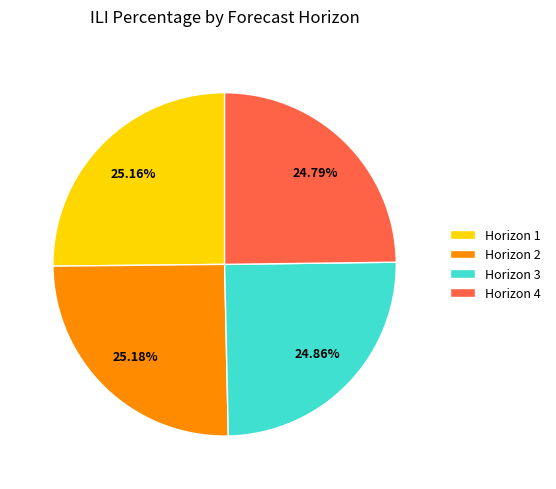

Is there any slice that represents more than half of the pie?

No